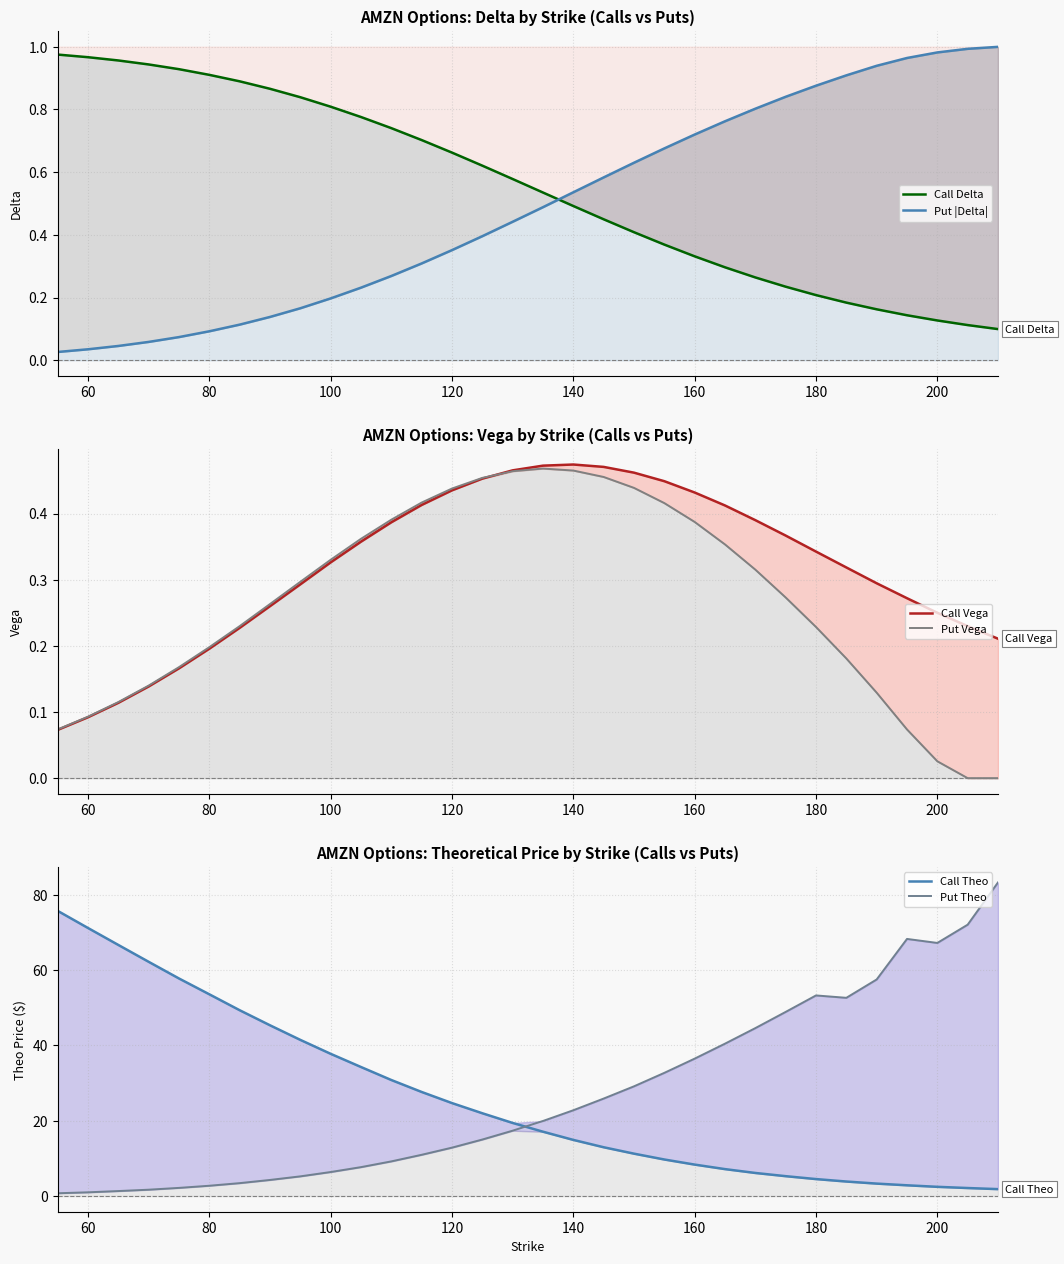

True or false: Put Theo and Put Vega intersect in this chart.

False